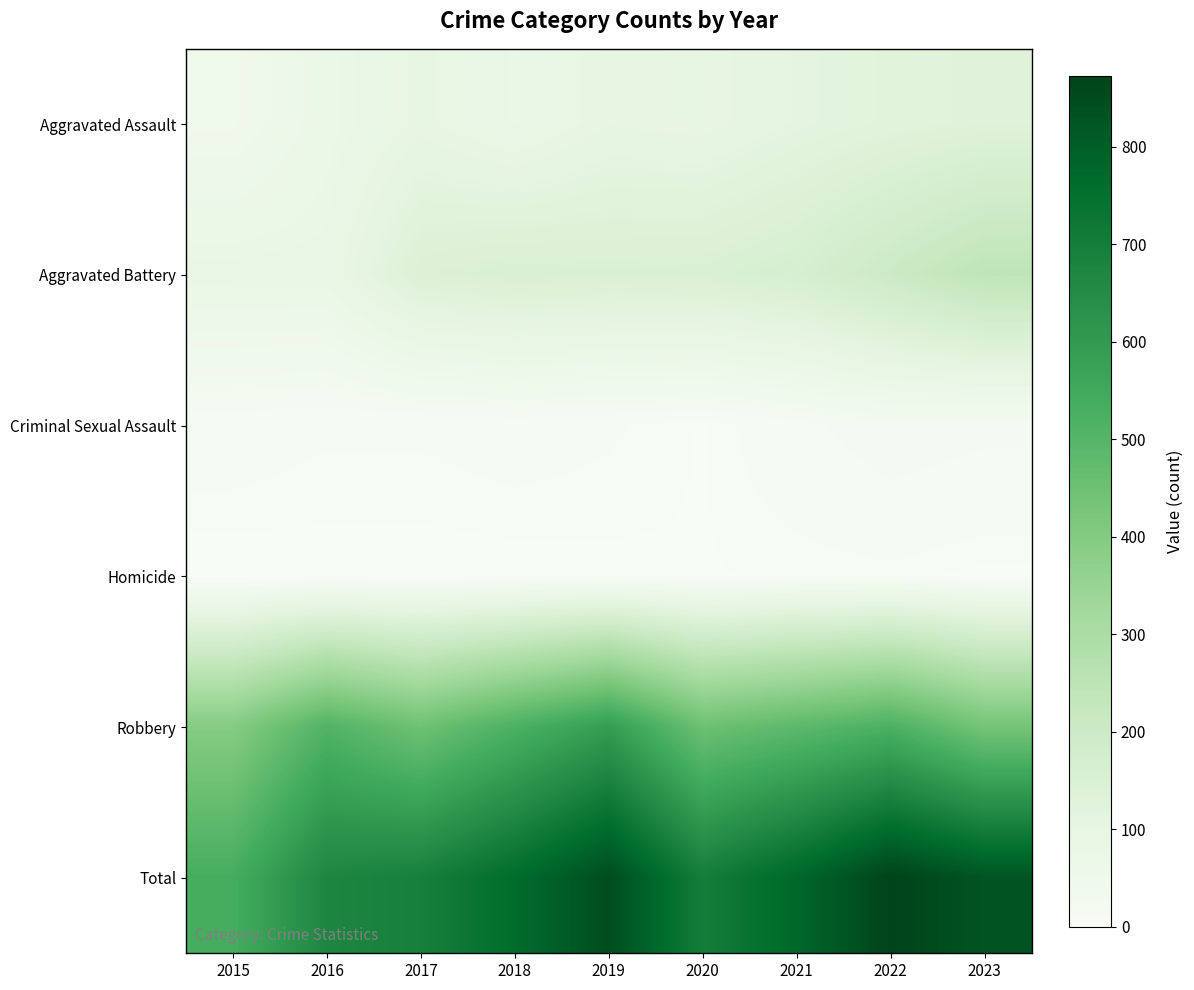

Which series has the widest spread of values?

Total